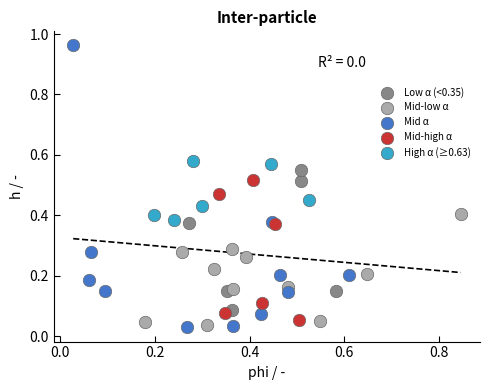

Which series has the largest Y range (max minus min)?

Mid α